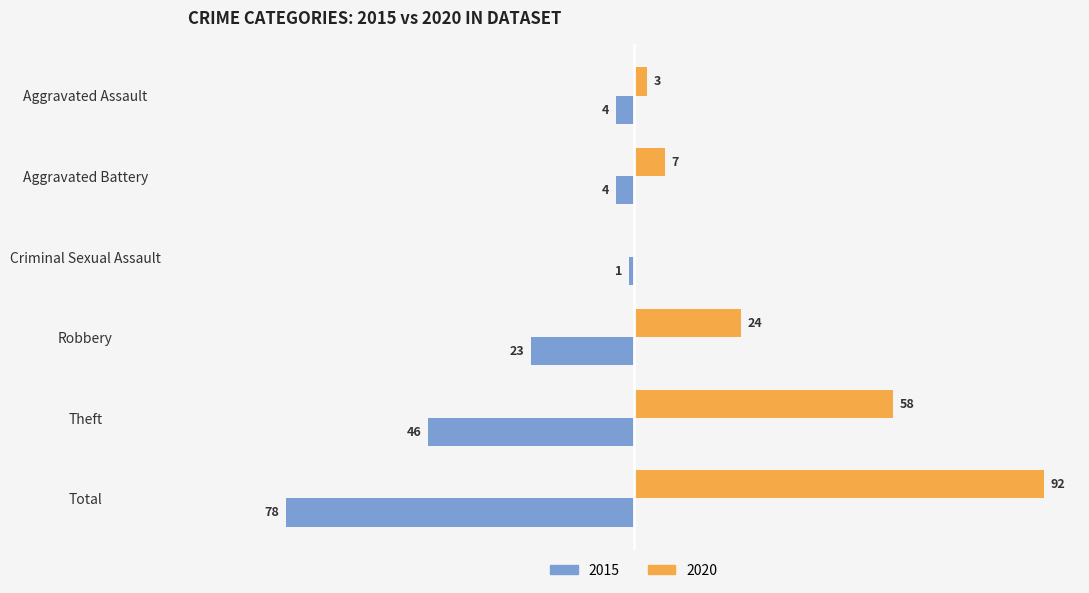

What is the approximate value of 2015 at Aggravated Battery?

-4